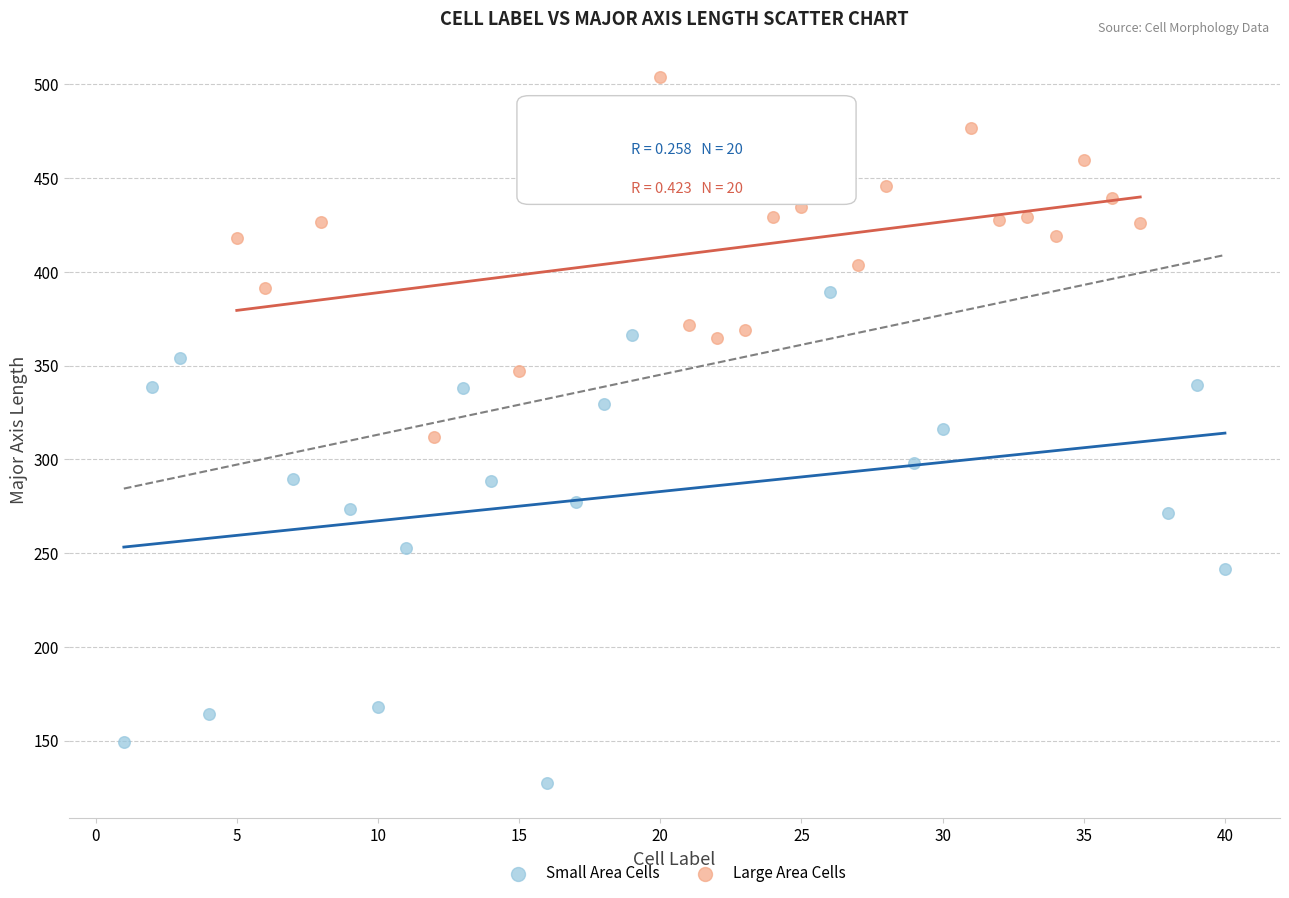

What are all the series names shown in the legend?

Small Area Cells, Large Area Cells